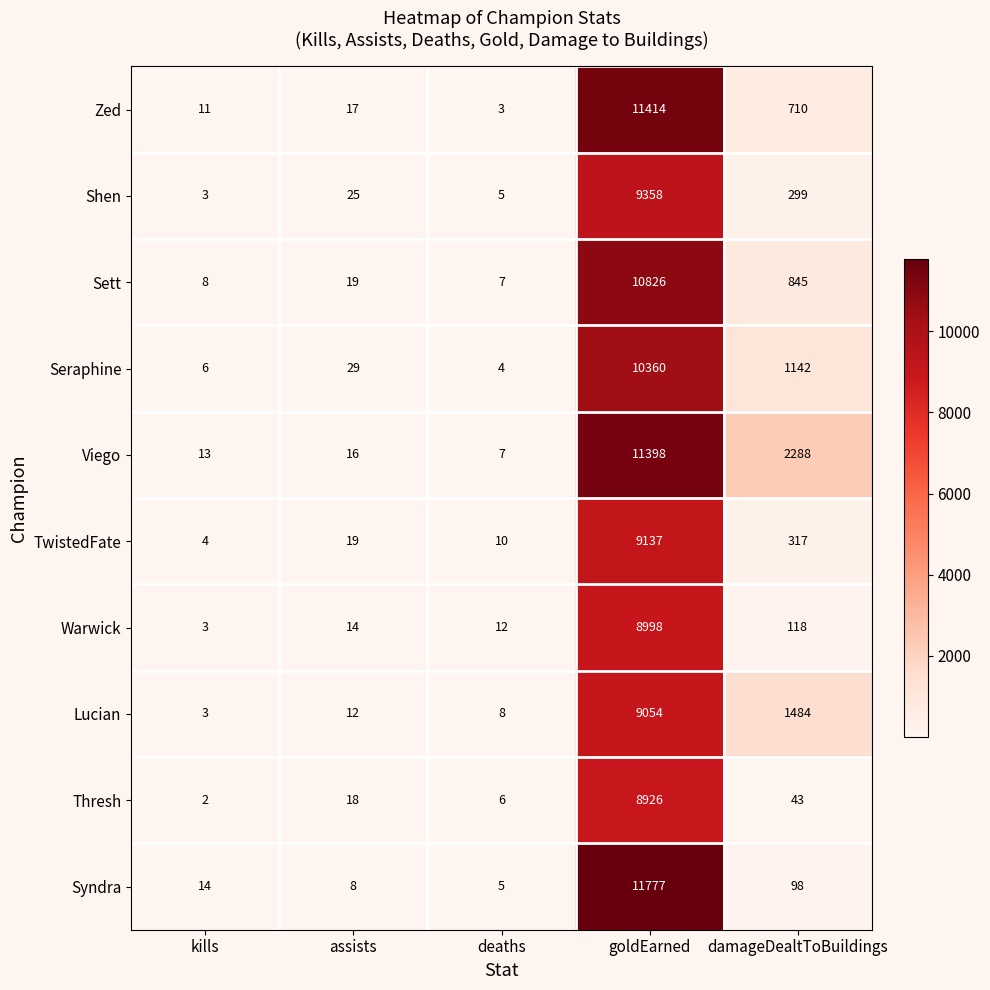

At which category is the sum across all series the highest?

goldEarned